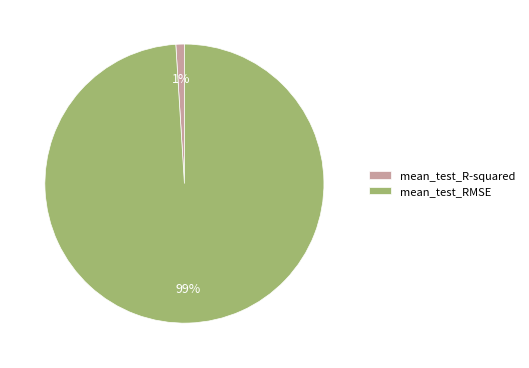

To the nearest percent, what portion does mean_test_R-squared represent?

1%